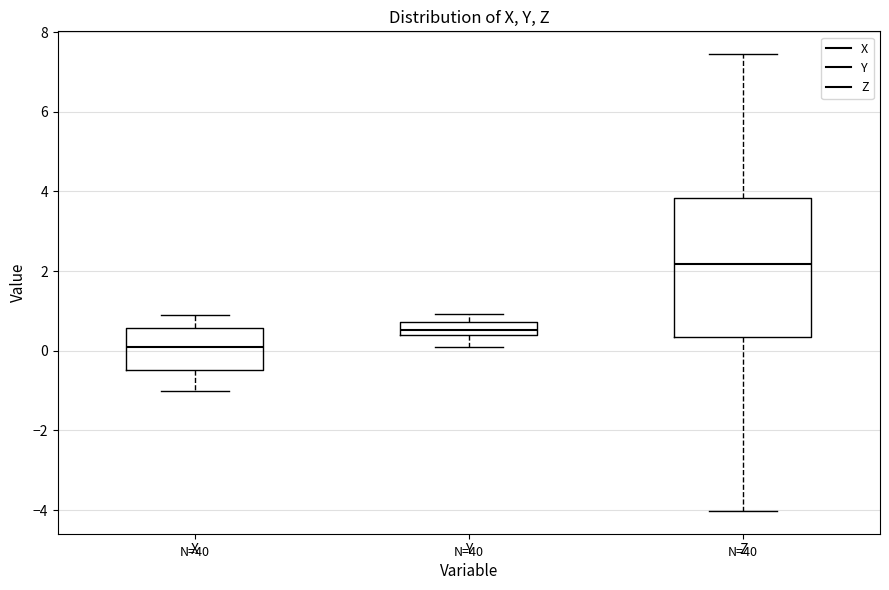

Which box has the highest median line?

Z